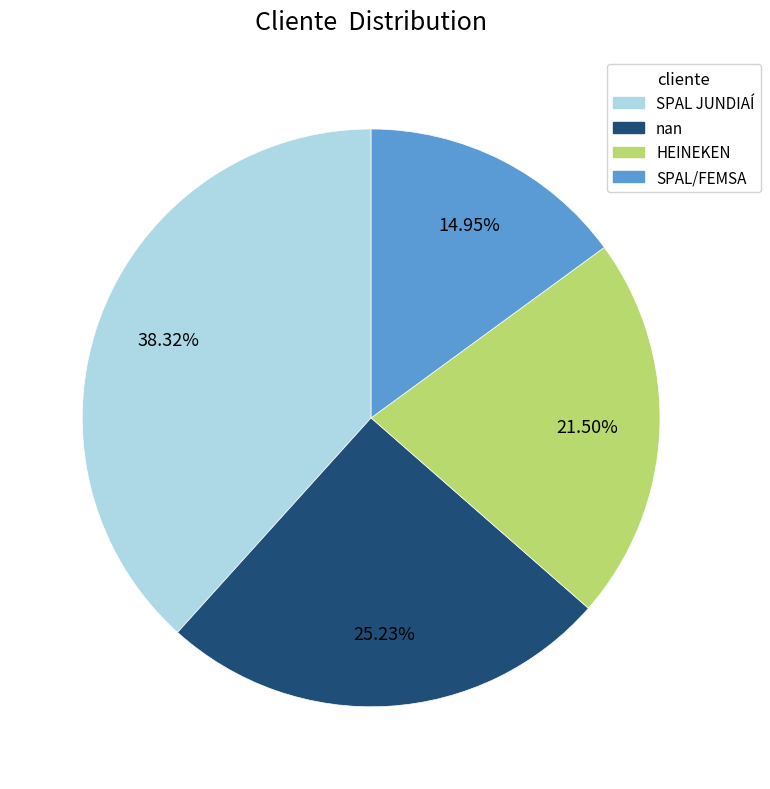

Combined, do nan and HEINEKEN account for over 50%?

No